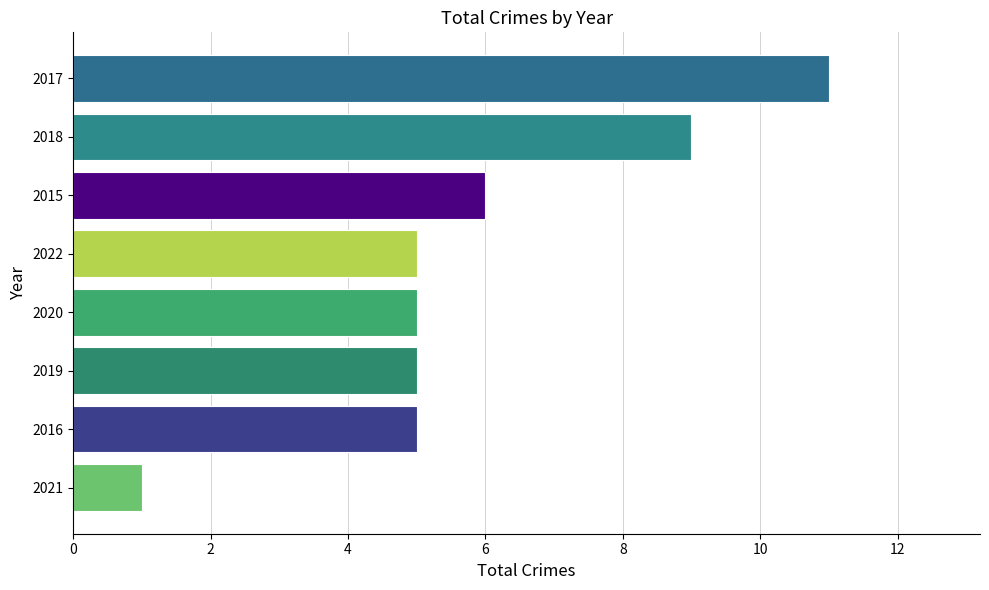

The value at 2018 is 5. True or false?

False